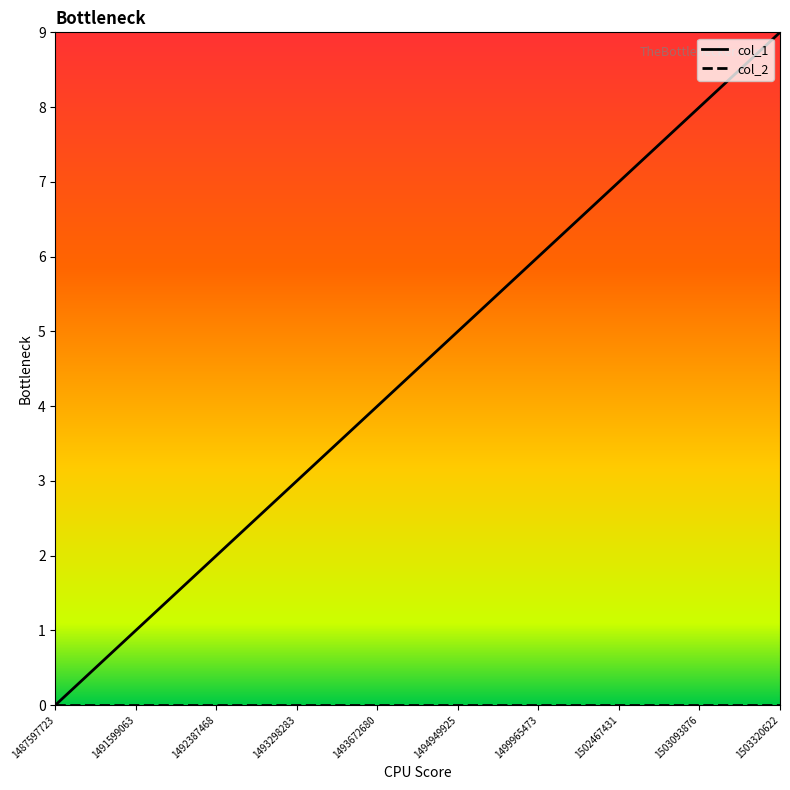

Which series changed the most between 1493672680 and 1502467431?

col_1